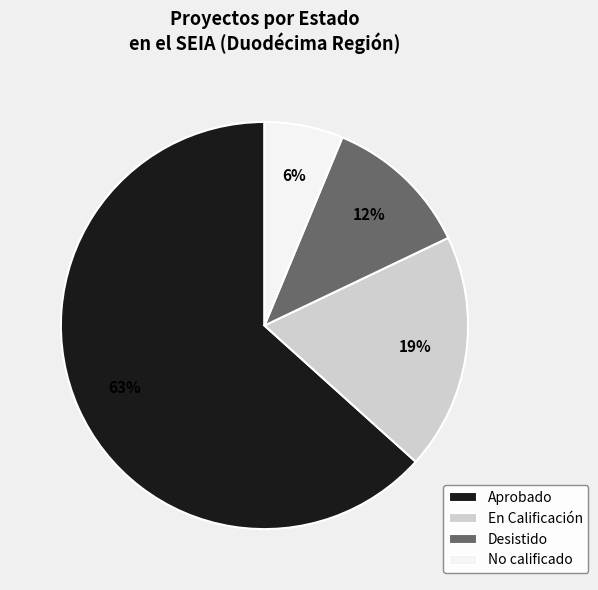

Which has a higher value, Desistido or No calificado?

Desistido